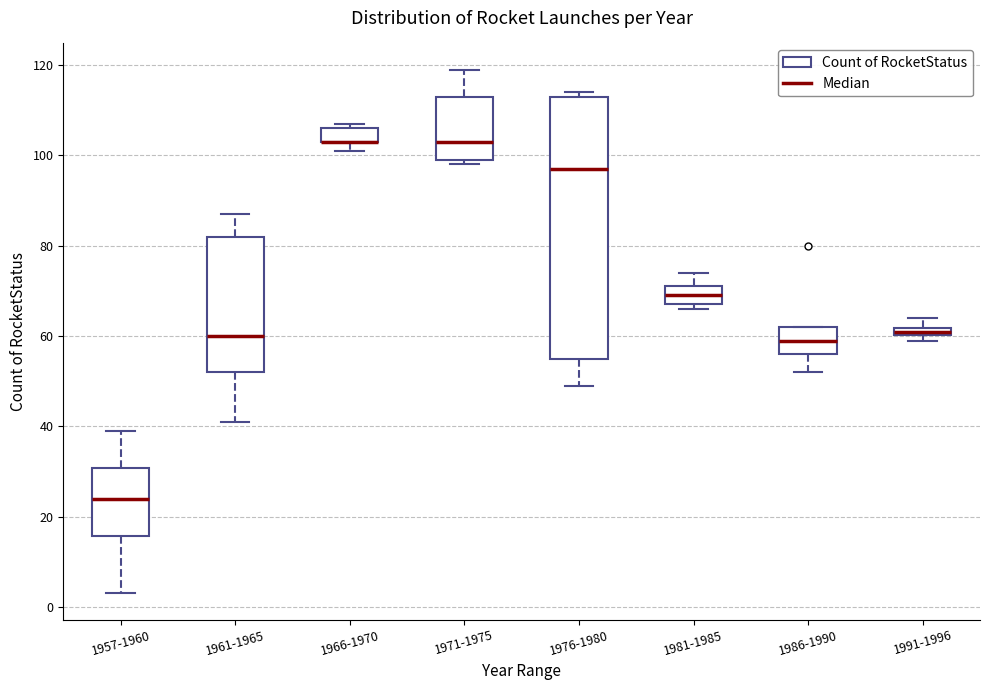

Where is the lower edge of the box for 1961-1965 on the y-axis? The values are not printed on the chart, so give them approximately, as read against the axis.

52